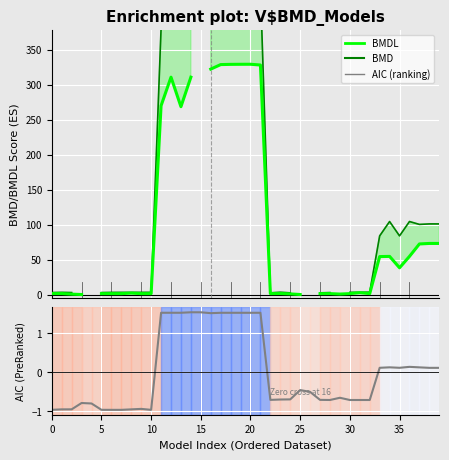

Is it true that AIC (normalized) equals -1.3 at 20?

False